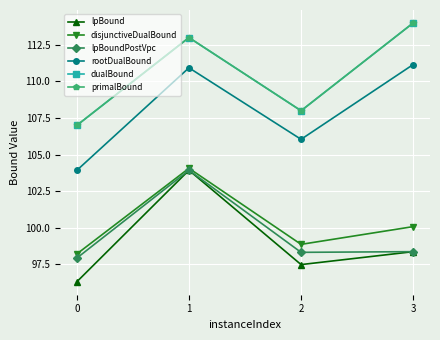

Is this an area chart (filled region under the line)?

No